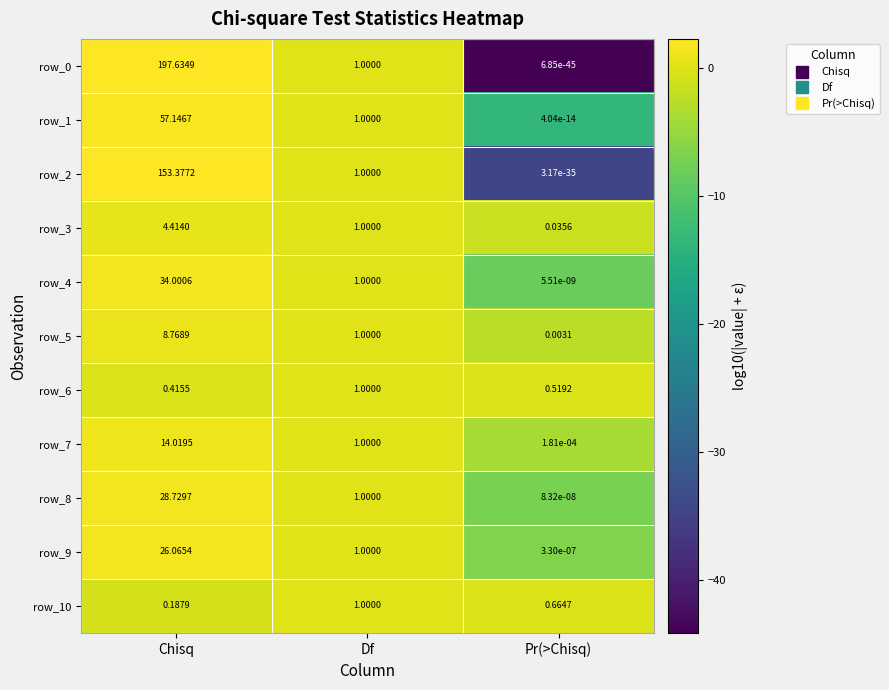

Is the value of row_7 at Chisq greater than the value of row_10 at Chisq?

Yes